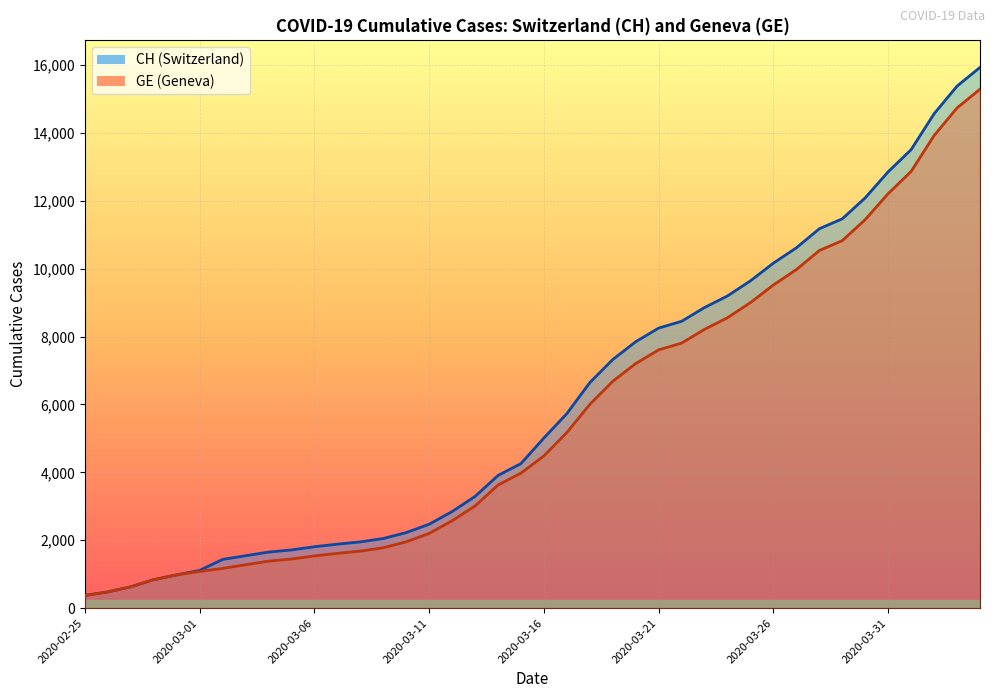

Is the value of GE at 2020-03-31 greater than the value of CH at 2020-02-26?

Yes